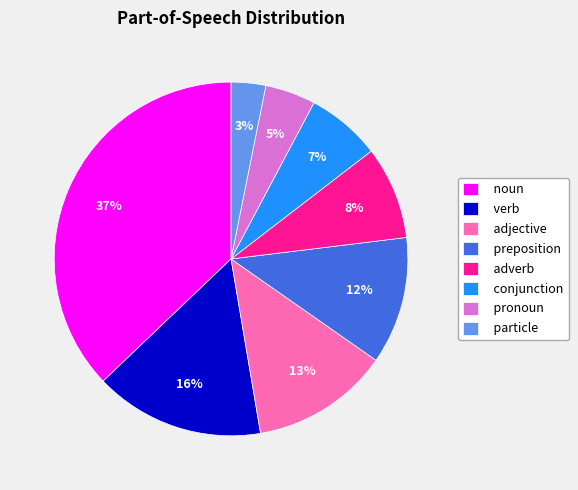

Does adjective represent more than half of the total?

No